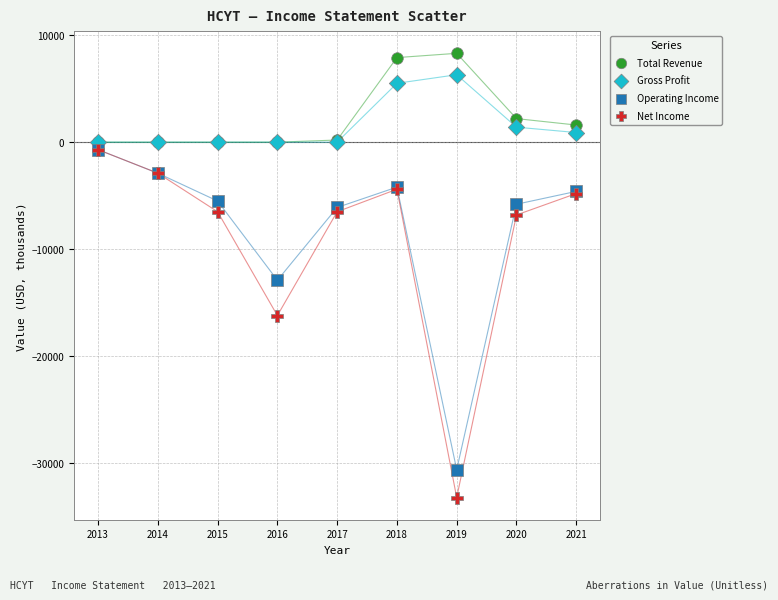

In the Operating Income series, what Y value is closest to -15650?

-12900